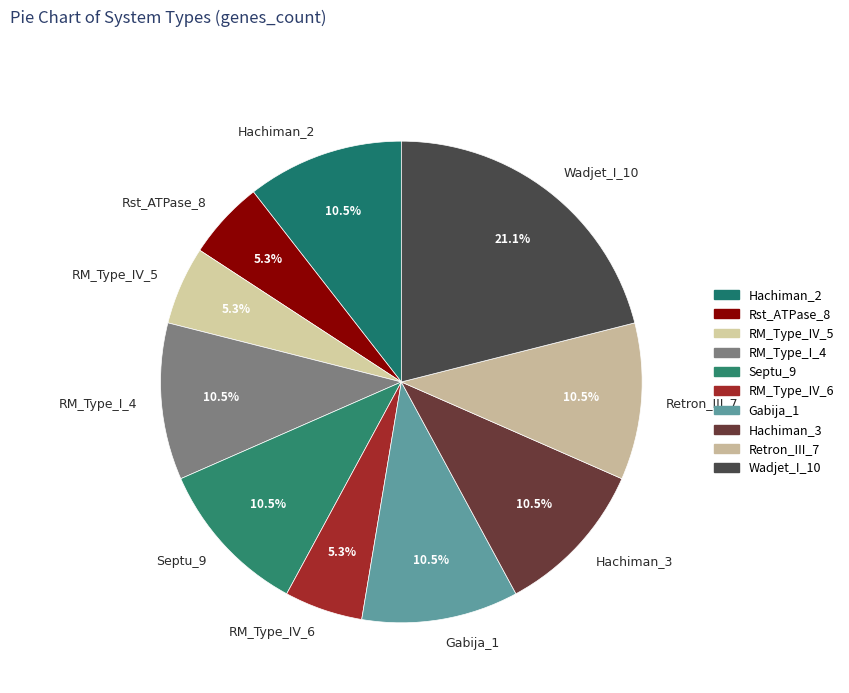

To the nearest percent, what is the difference between the largest and smallest slice percentages?

16%